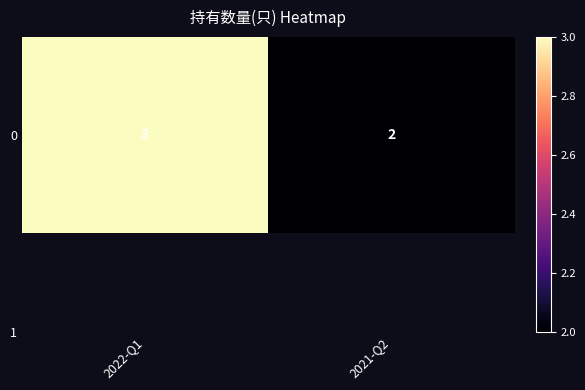

The chart shows a value of 1 at 2021-Q2. True or false?

False